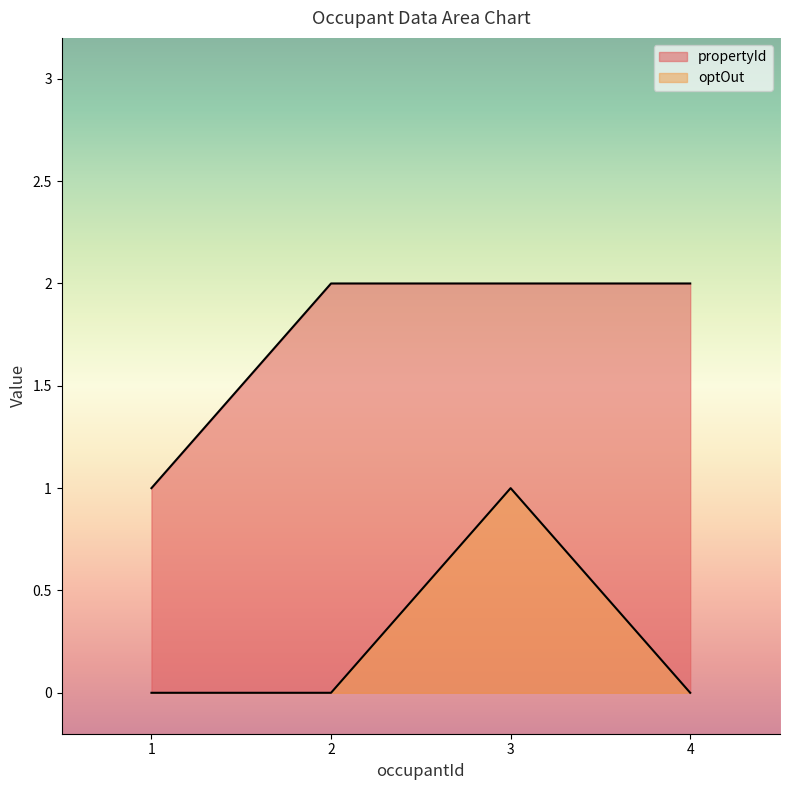

Between 3 and 4, which is larger?

3